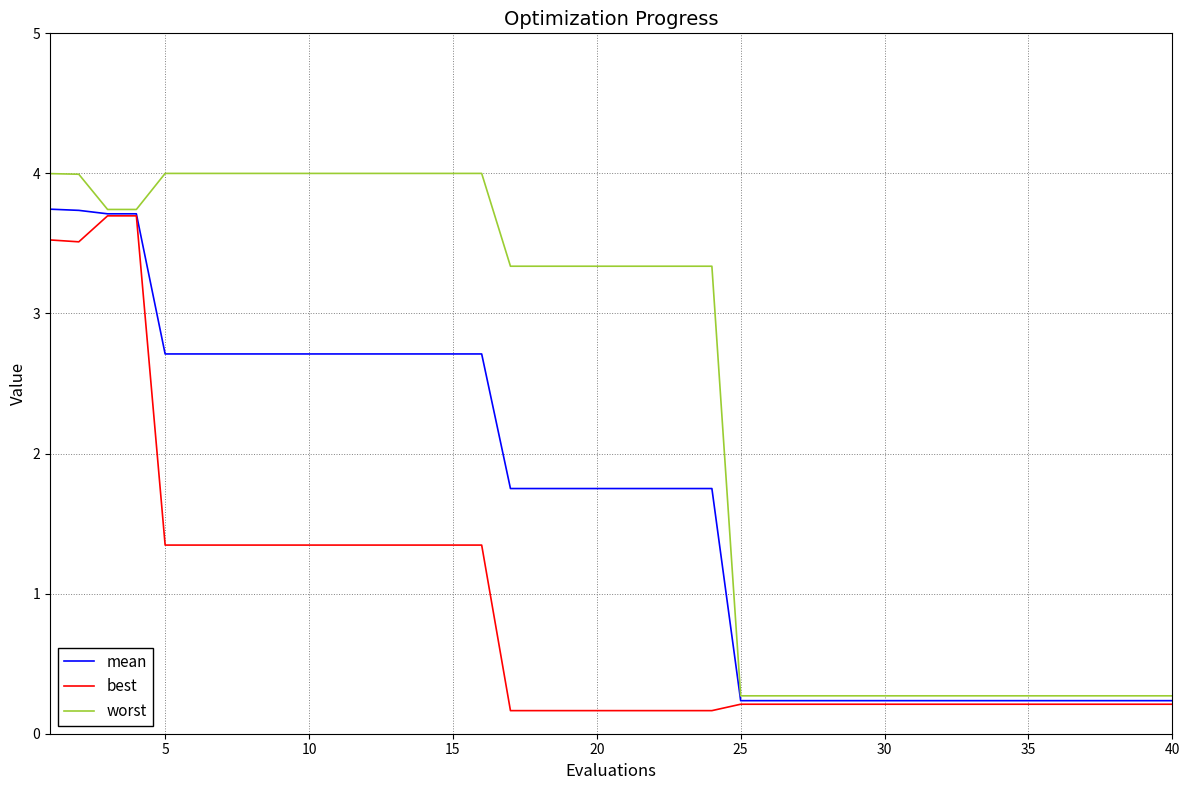

What is the minimum value for worst?

0.3